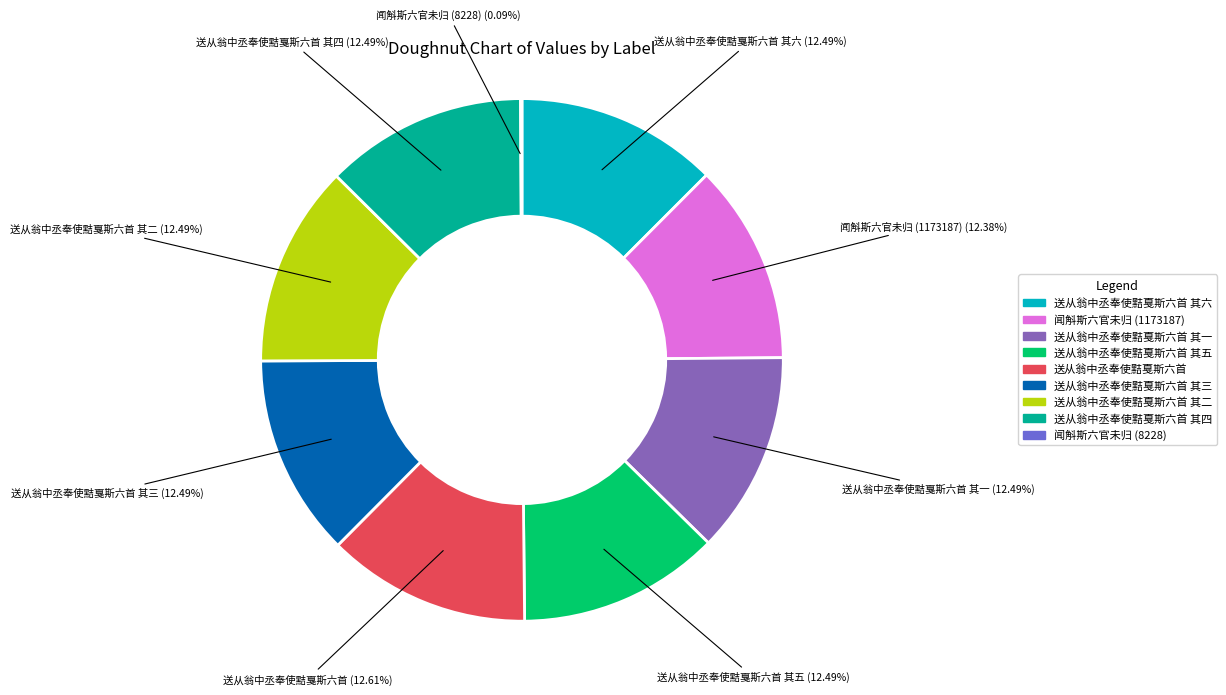

Does any single category account for the majority?

No